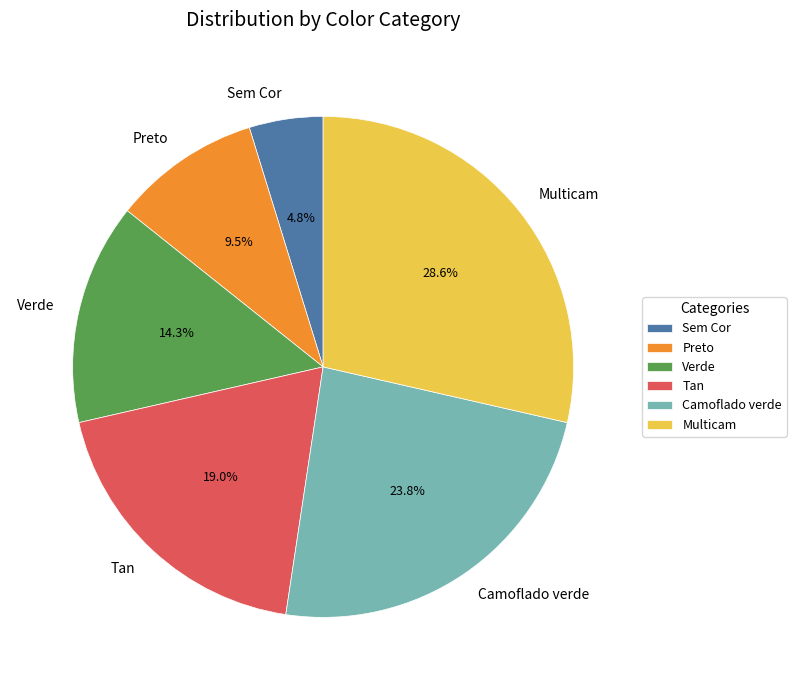

Combined, what portion of the pie is Camoflado verde and Verde?

38.1%